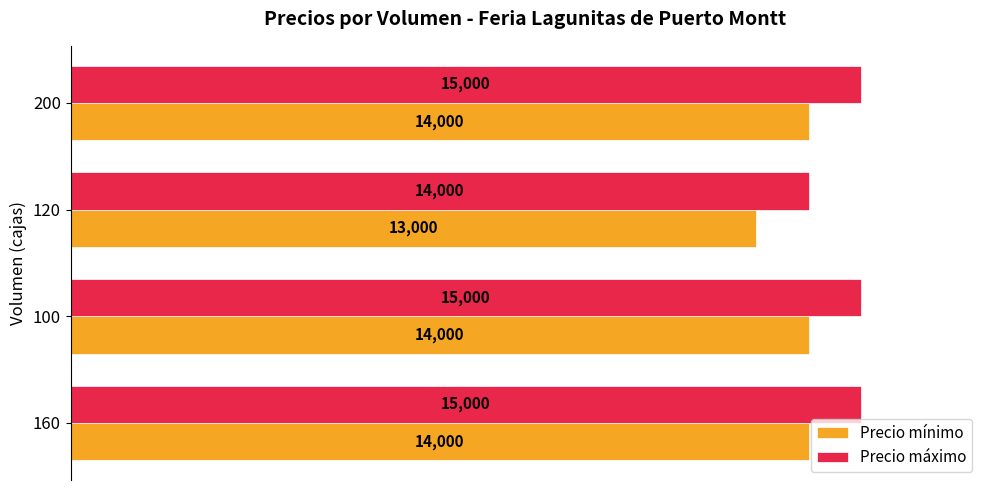

Is the value of Precio mínimo at 100 greater than the value of Precio máximo at 160?

No